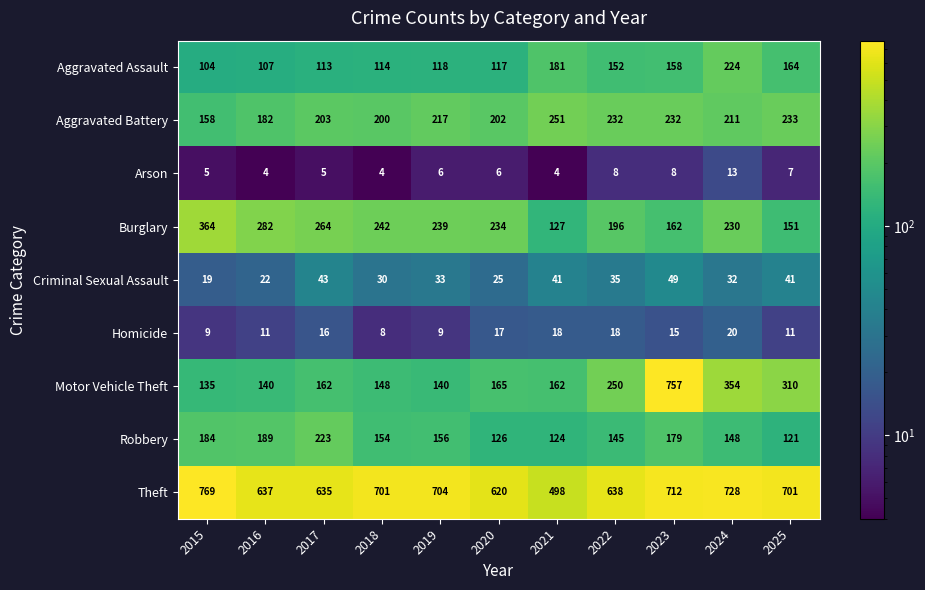

The value of Aggravated Battery at 2021 is 251. True or false?

True